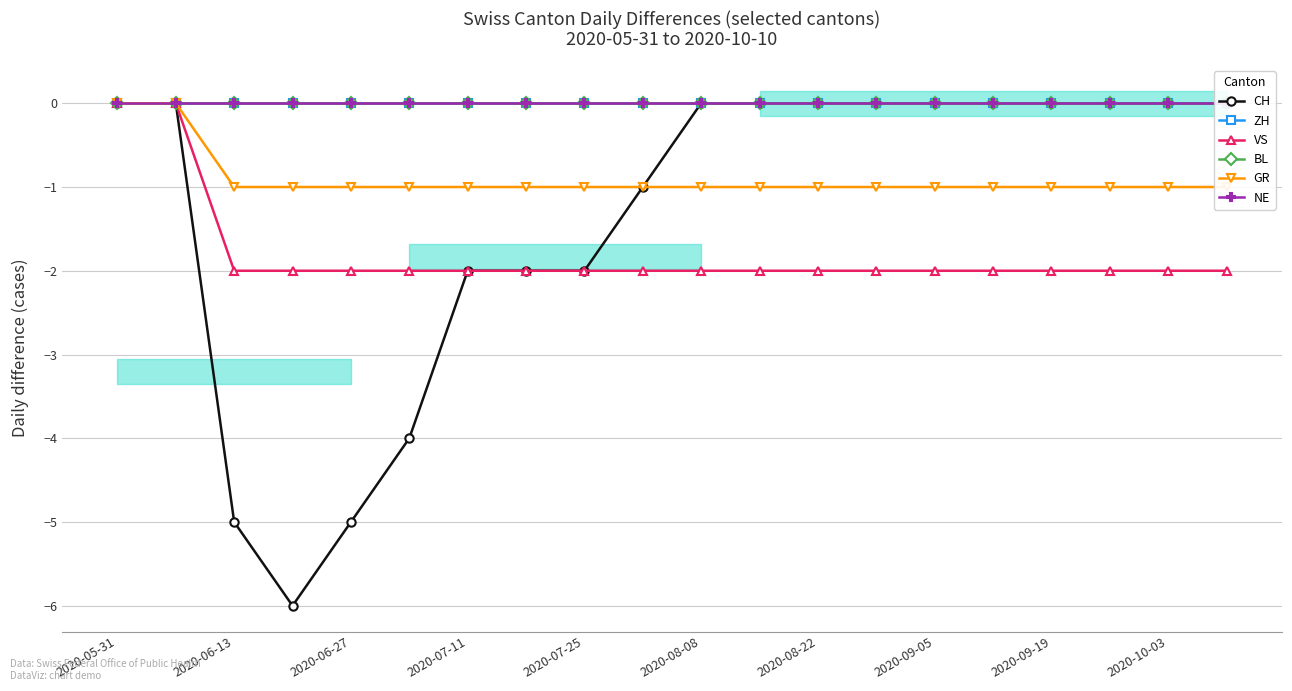

The value of VS at 2020-10-03 is -1. True or false?

False